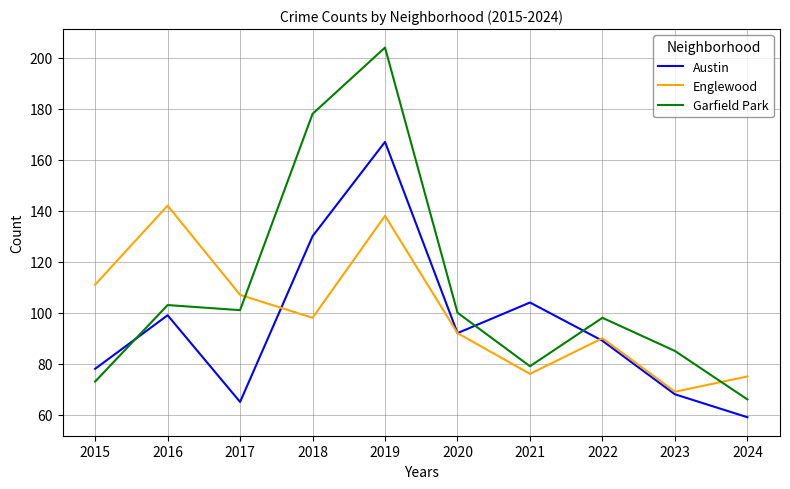

How many distinct data groups are displayed?

3